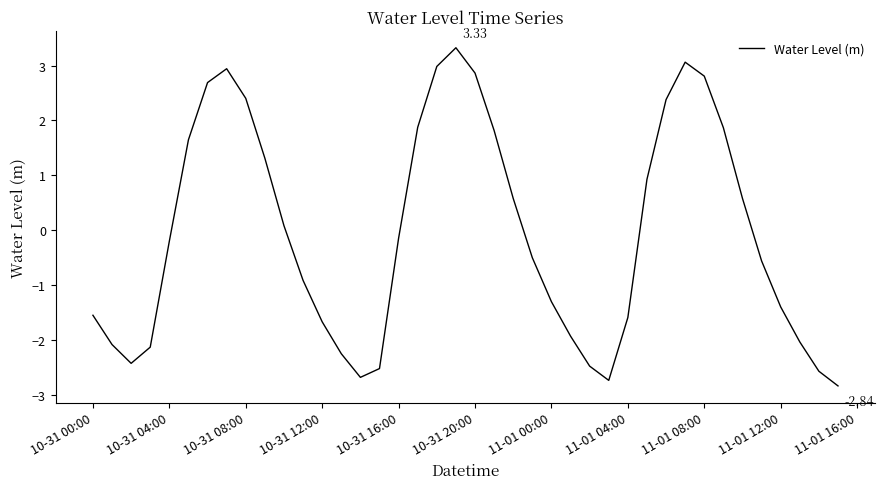

Does the chart display data point markers on the line(s)?

No